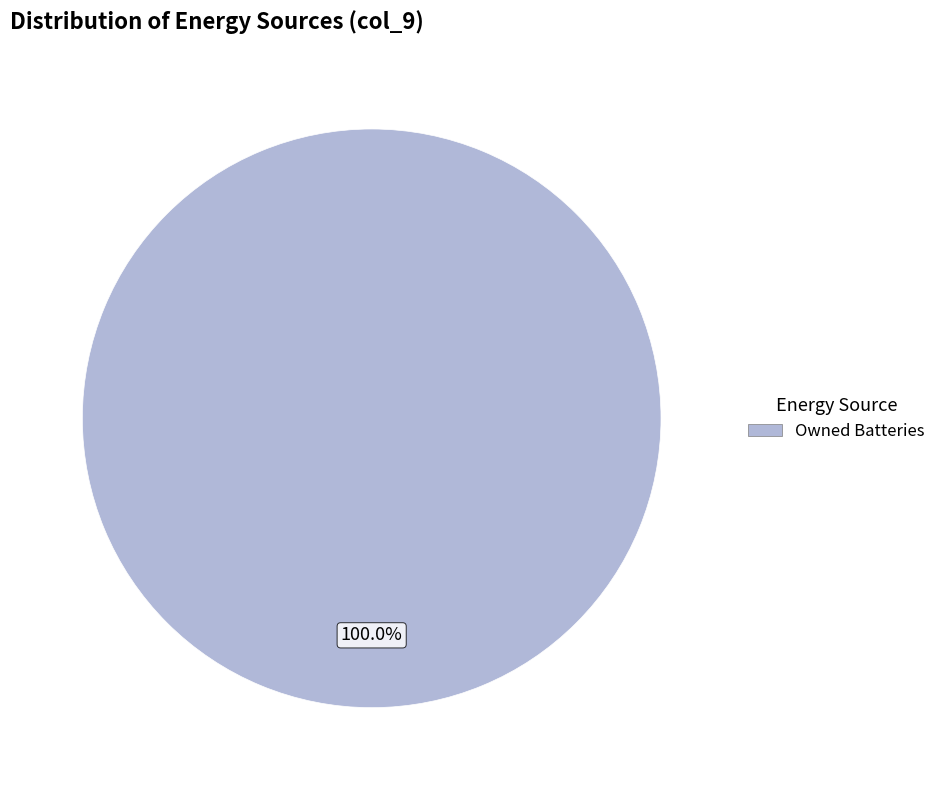

How many segments does this pie chart have?

1